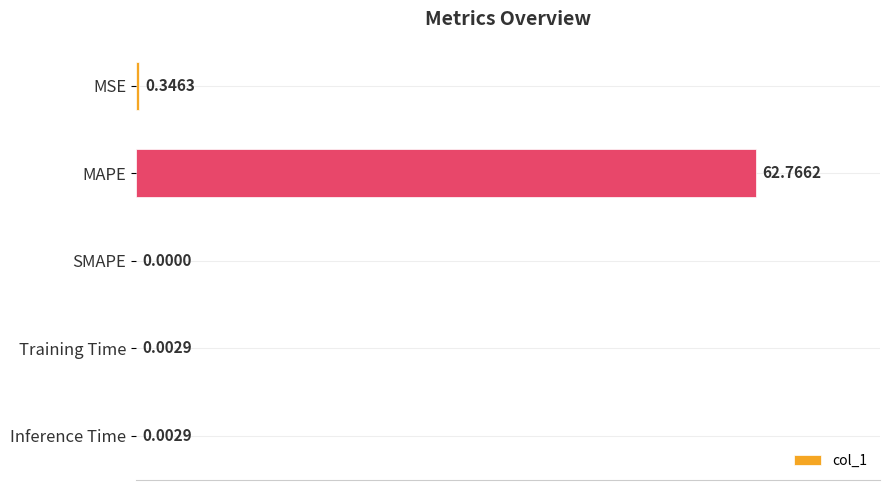

Which has a higher value, Inference Time or SMAPE?

Inference Time